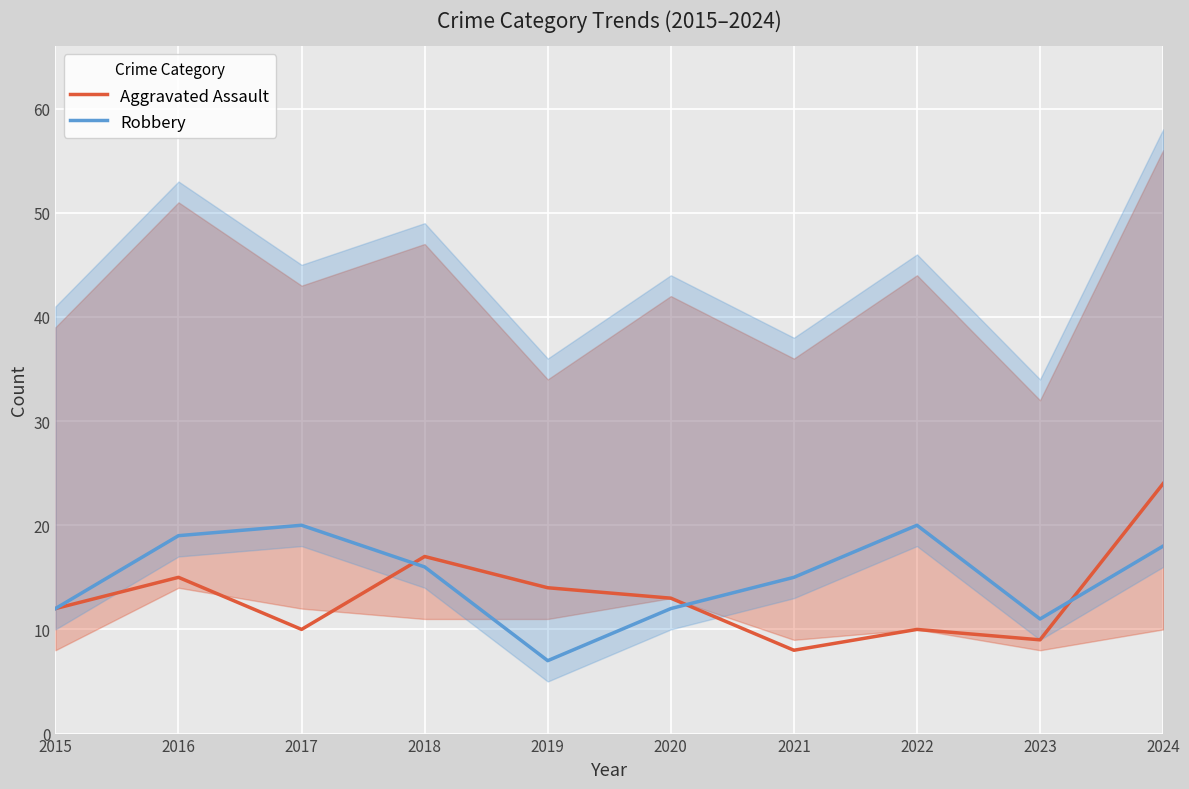

True or false: Robbery has a value of 9 at 2021.

False